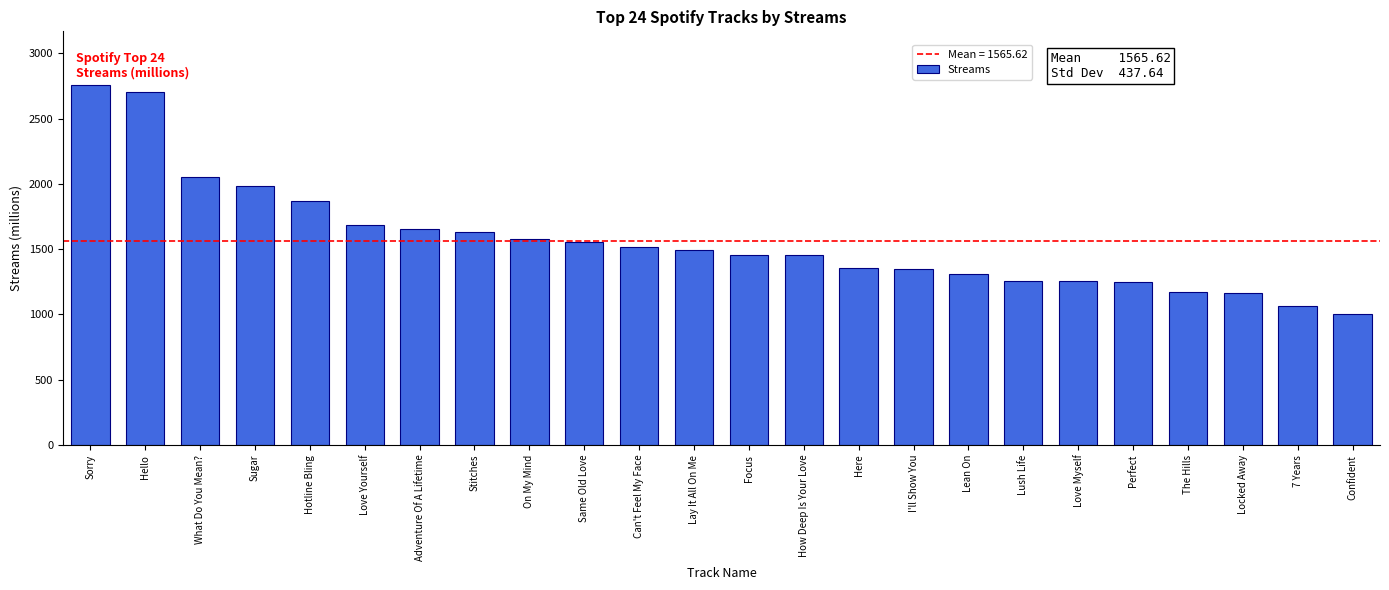

What is the maximum value shown in the chart?

2755